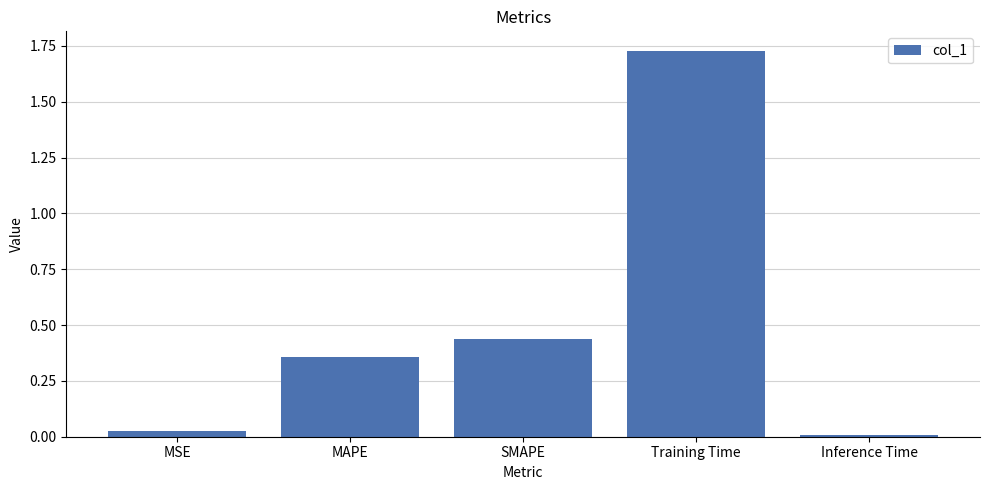

The value at Inference Time is 0.0. True or false?

True